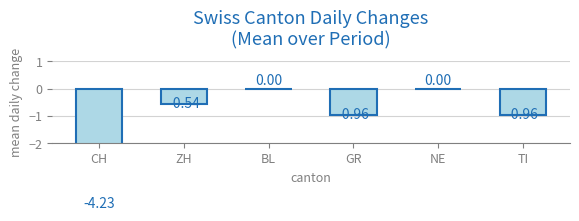

What is the value of the 2nd bar from the left?

-0.5